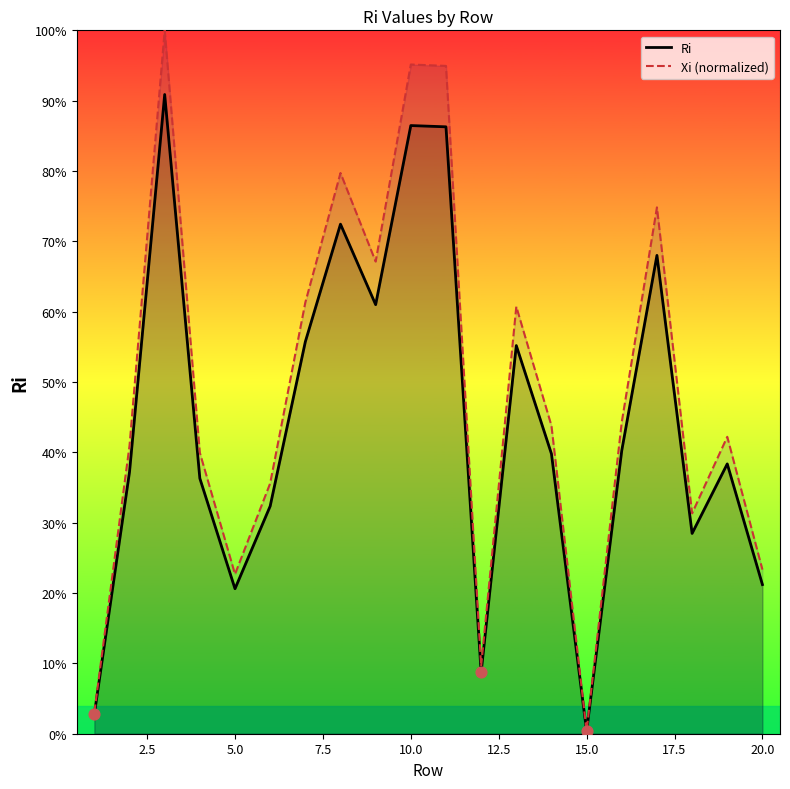

Is the value of Xi (normalized) at 0.0 greater than the value of Ri at 12?

No